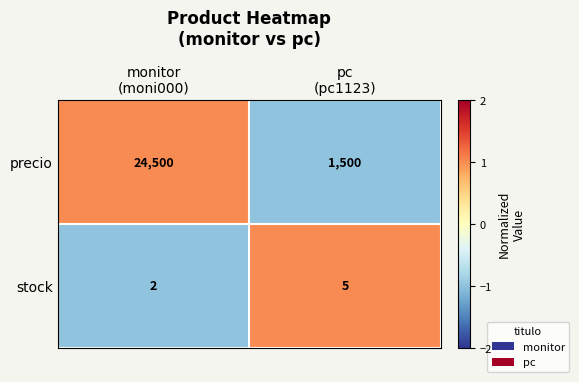

Rank the series by their average value, from lowest to highest.

stock, precio